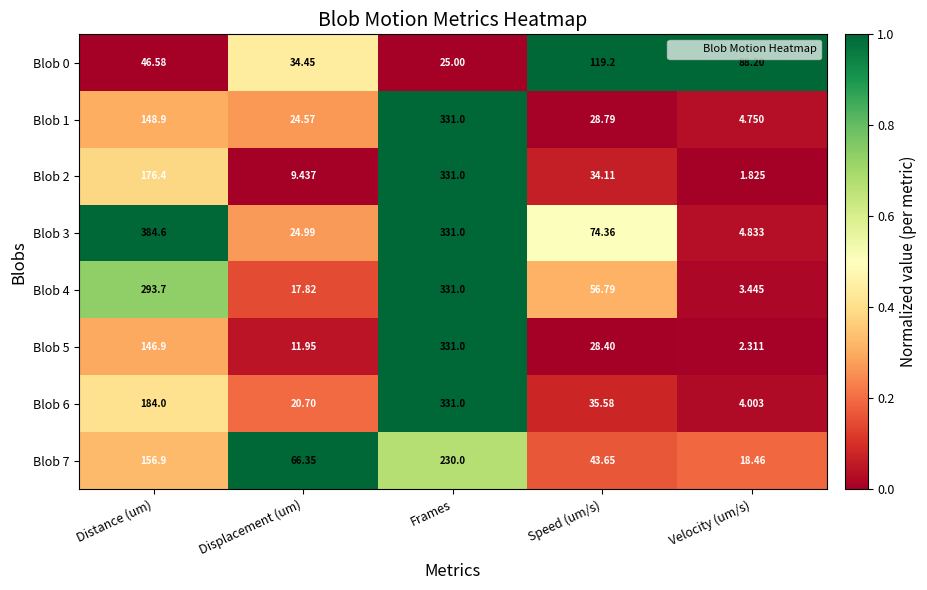

Rank the categories by Blob 3 value from highest to lowest.

Distance (um), Frames, Speed (um/s), Displacement (um), Velocity (um/s)